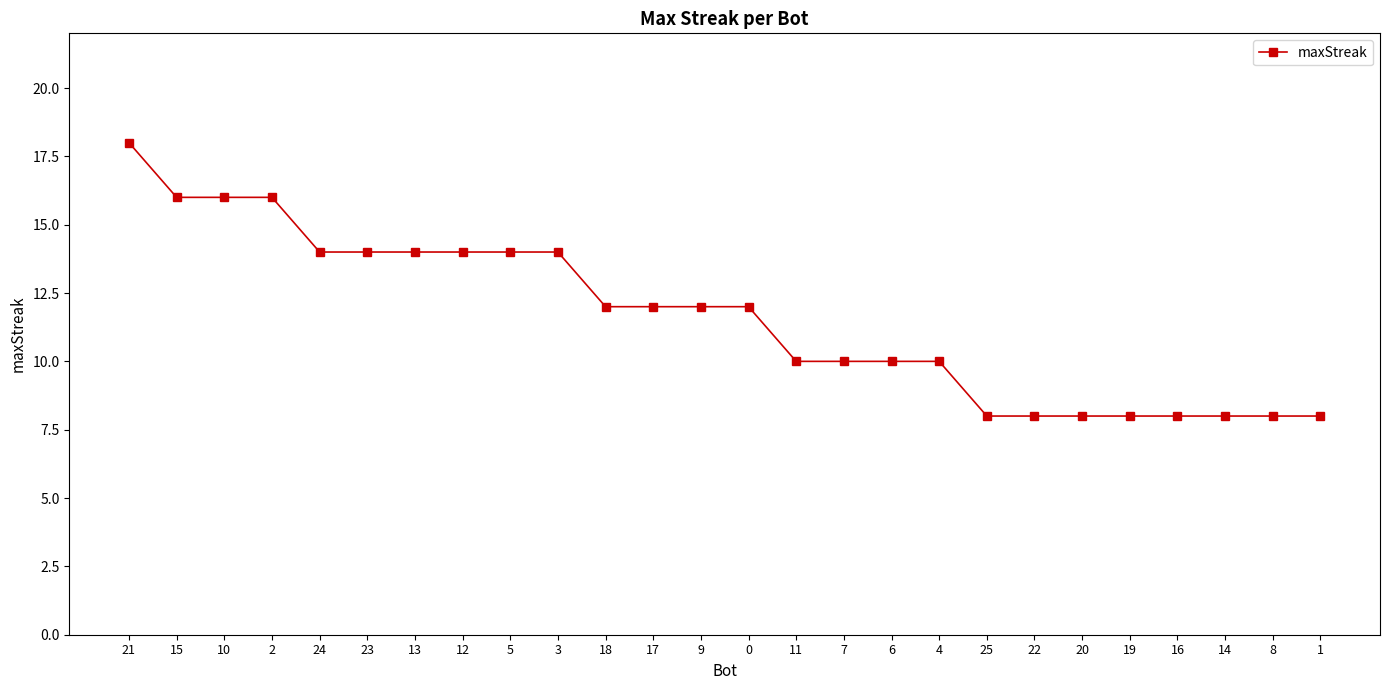

How many values are between 8 and 14?

22